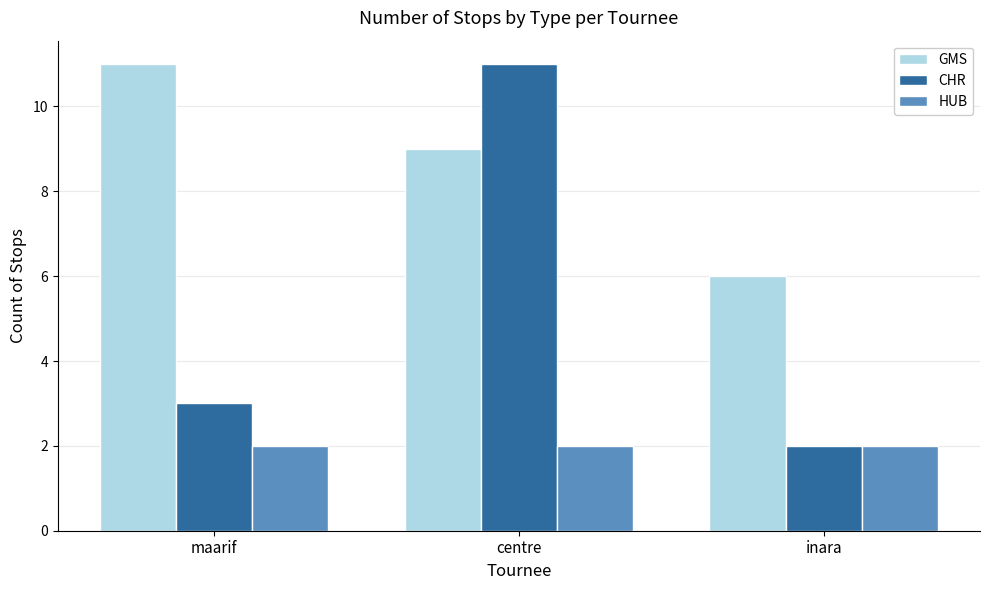

What is the difference between the highest and lowest values at centre?

9